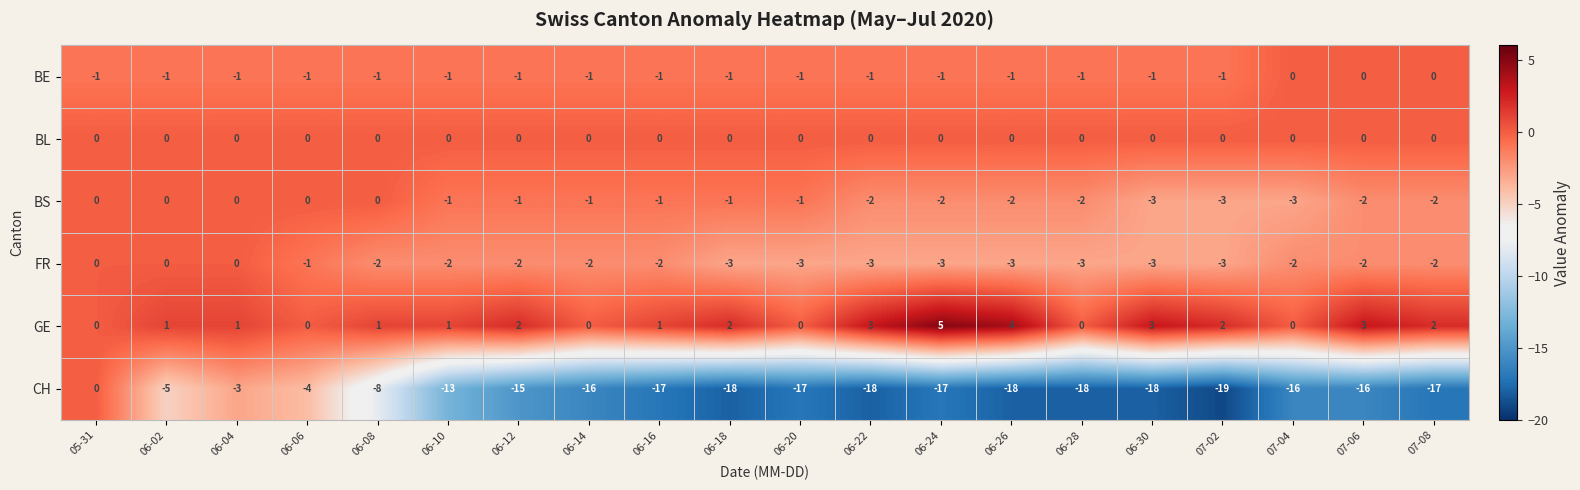

True or false: CH has a value of -6 at 07-08.

False